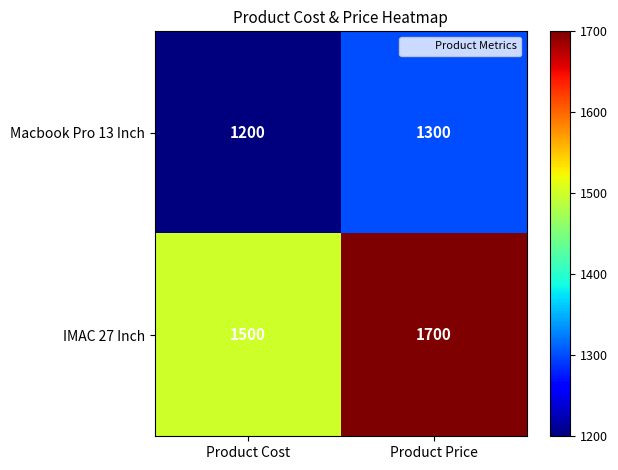

What is the sum of all IMAC 27 Inch values?

3200